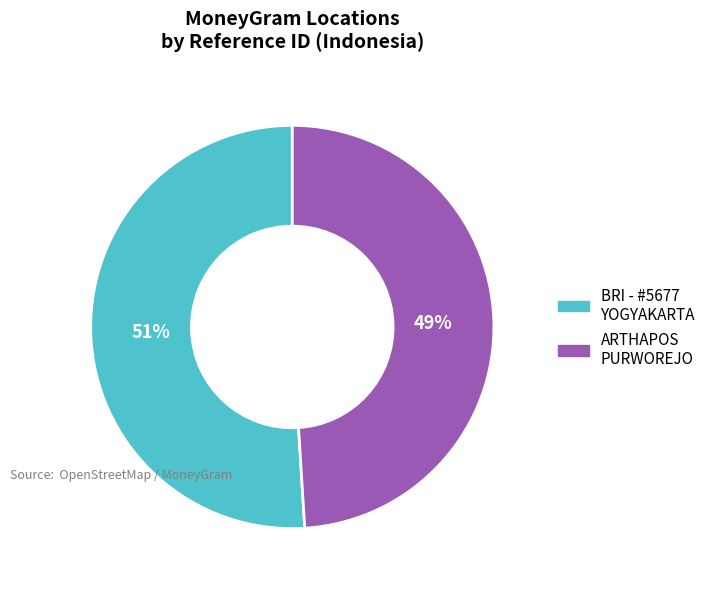

To the nearest percent, what portion does BRI - #5677 YOGYAKARTA represent?

51%